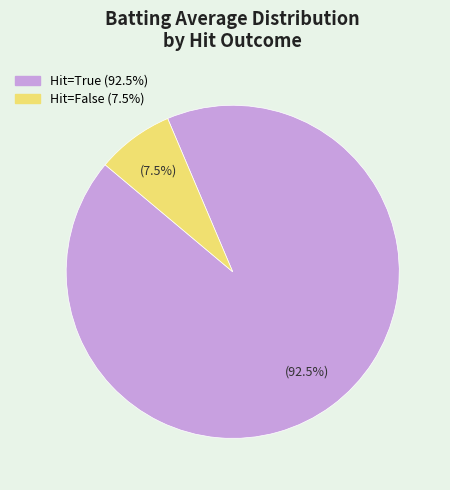

Does any single category account for the majority?

Yes